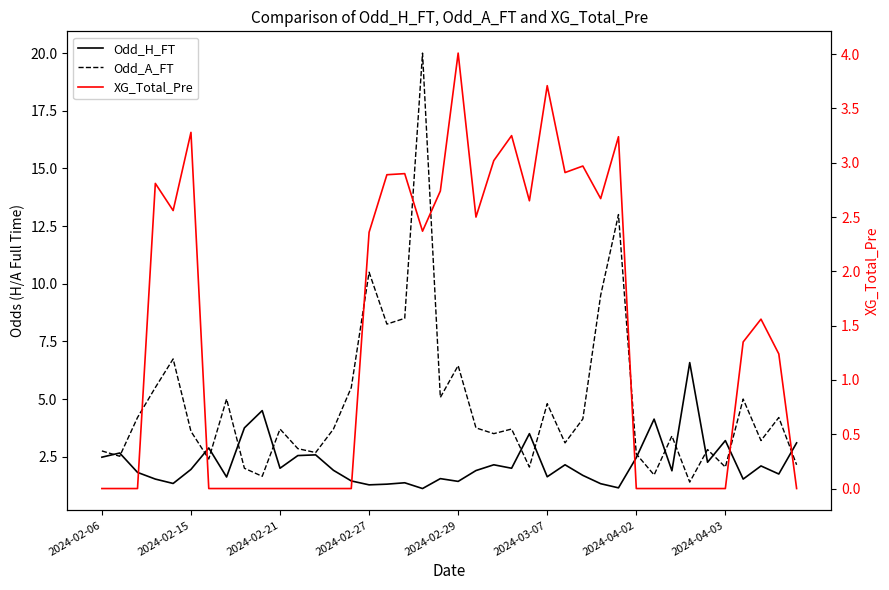

What is the value of the Odd_H_FT point at the 25th from the left?

3.5